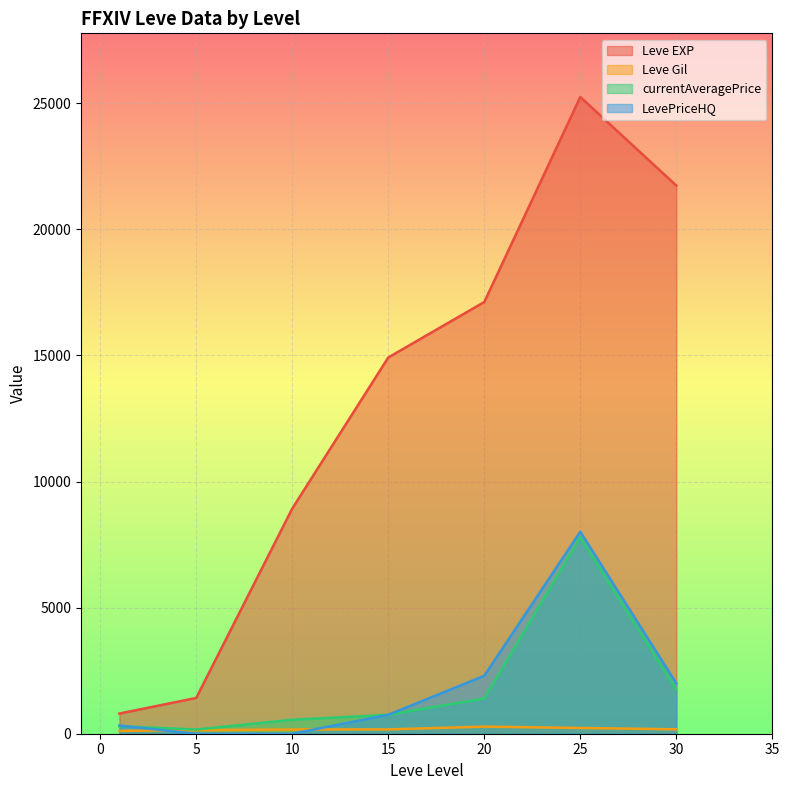

True or false: currentAveragePrice and Leve EXP cross at least once.

False